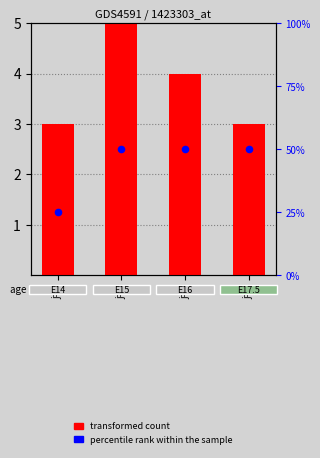

Is the value of transformed count at j=5 greater than the value of percentile rank within the sample at j=5?

No